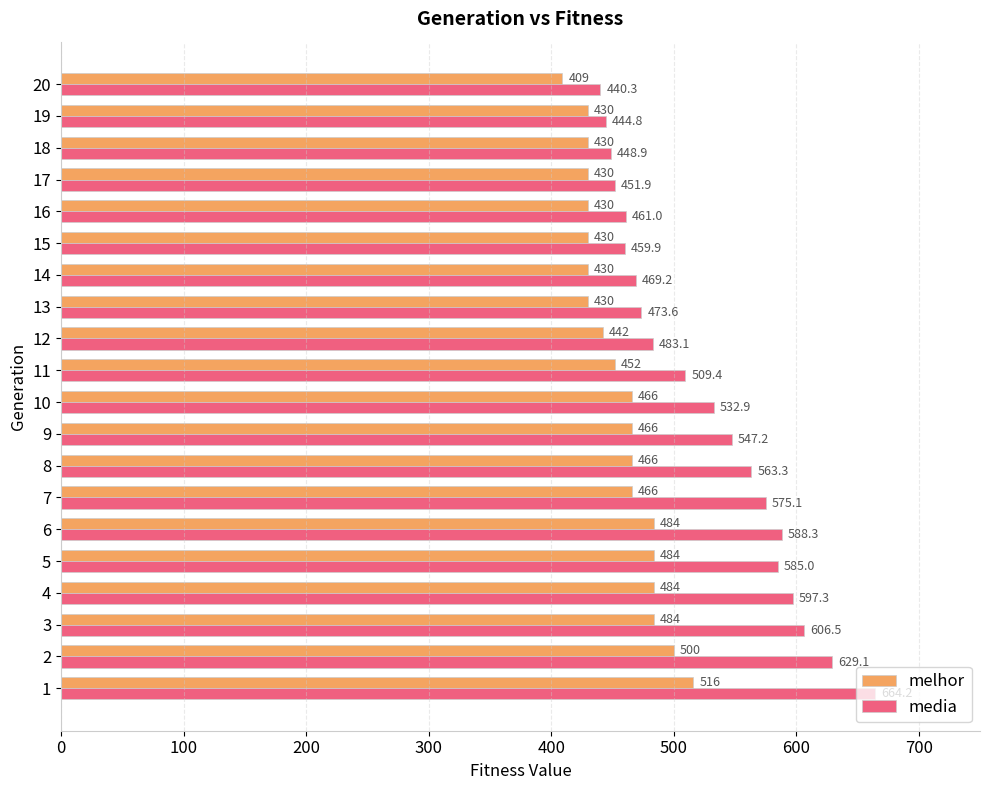

Rank the series by their average value, from highest to lowest.

media, melhor